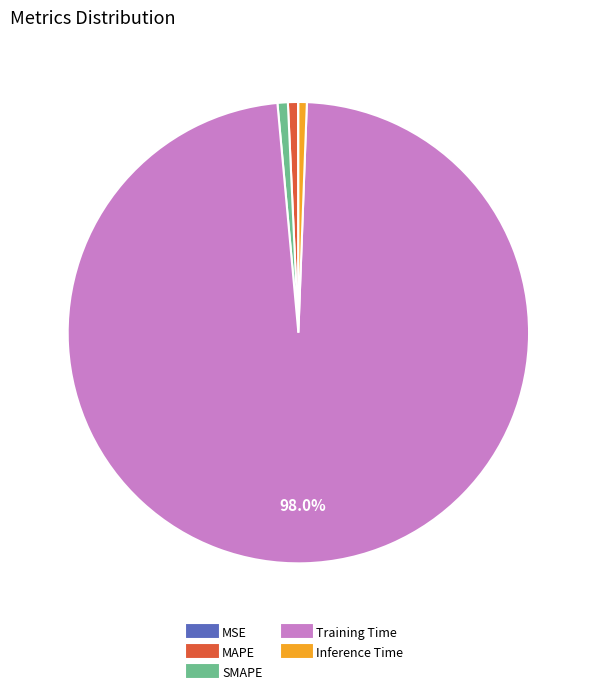

To the nearest percent, what is the difference between the largest and smallest slice percentages?

98%